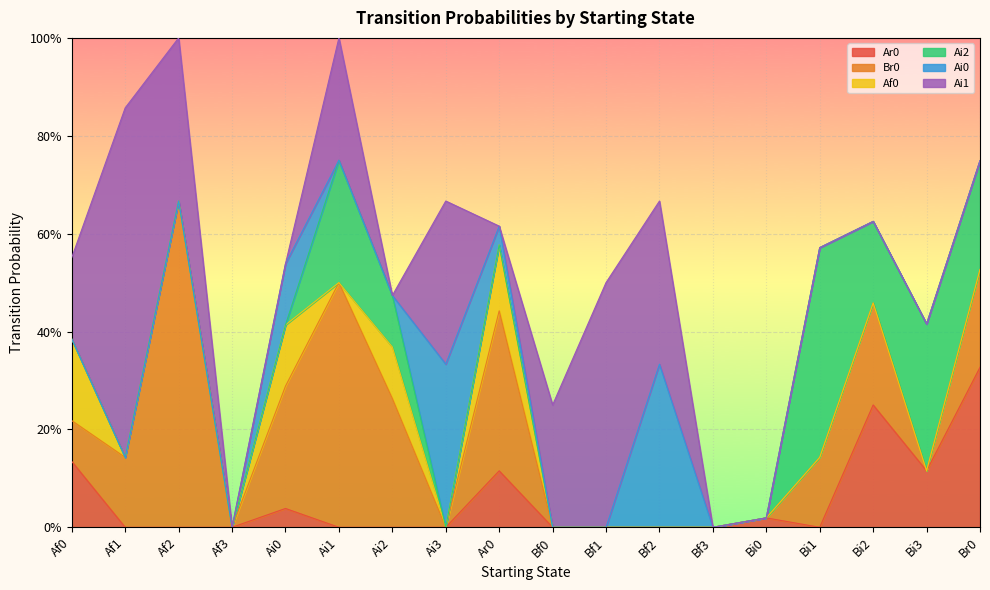

What is the label of the 3rd point from the right?

Bi2